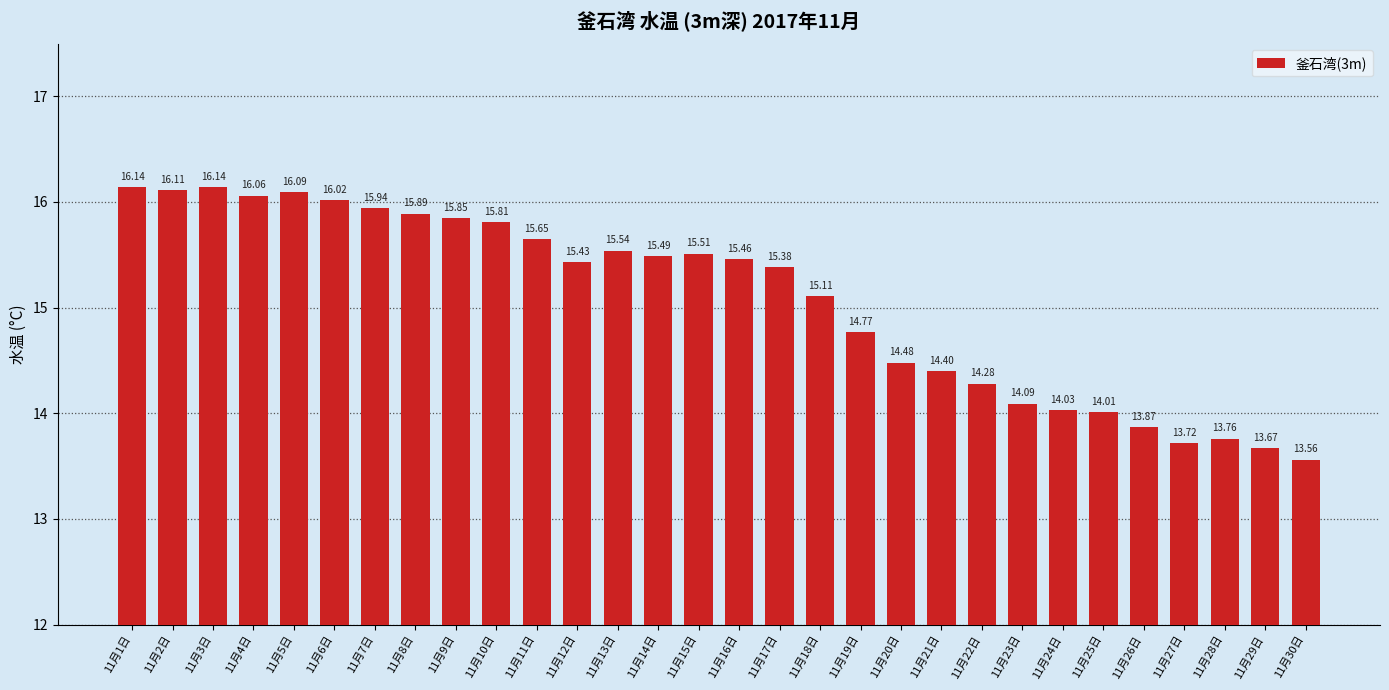

Where is the data nearest to the value 14?

11月25日